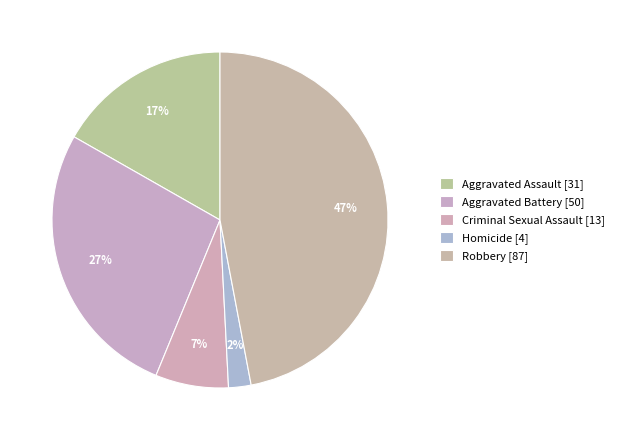

To the nearest percent, what is the average slice percentage?

20%